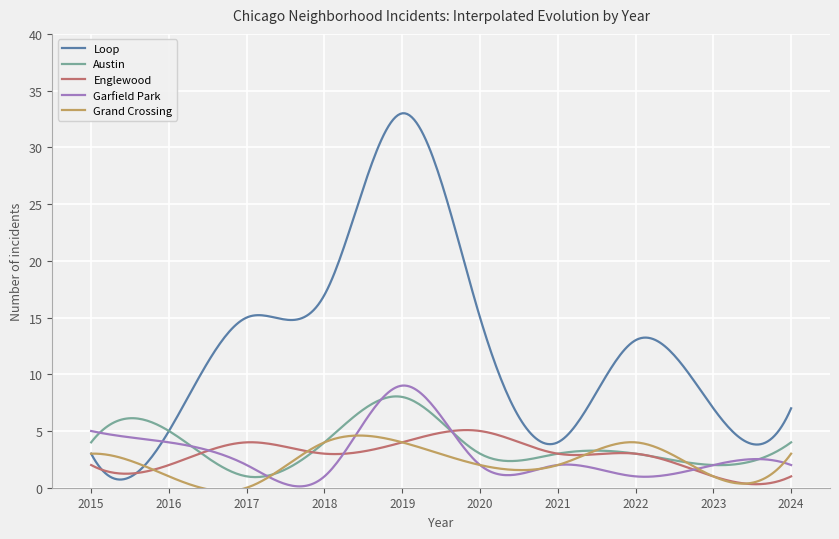

How many lines are shown in the chart?

5